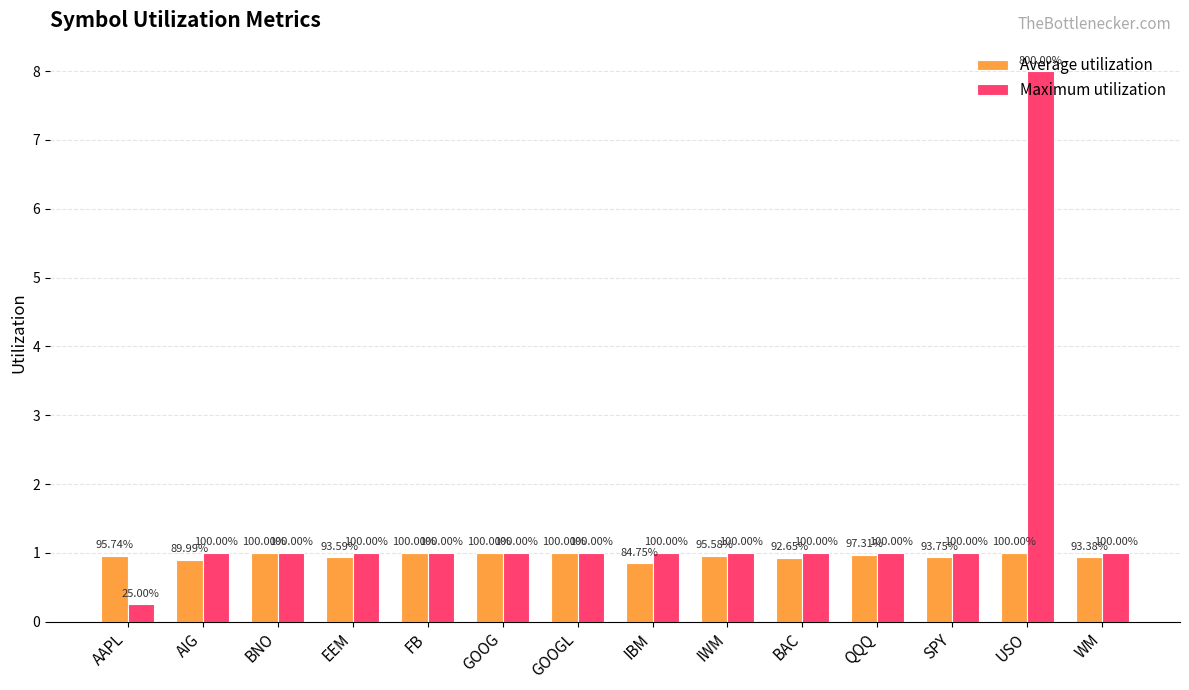

The Average utilization series shows 0.8 at IBM. True or false?

True